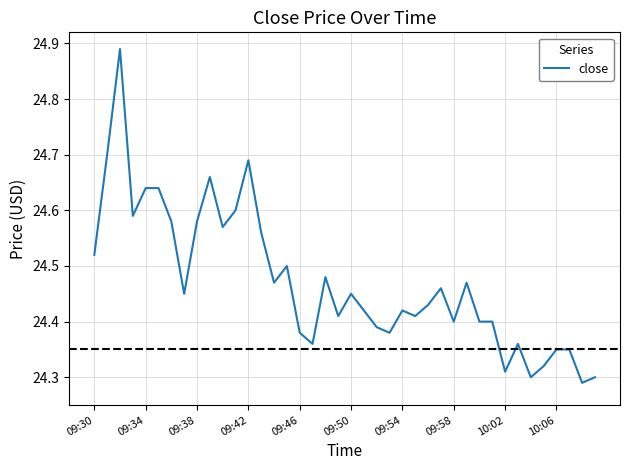

What is the difference between the maximum and minimum values?

0.6